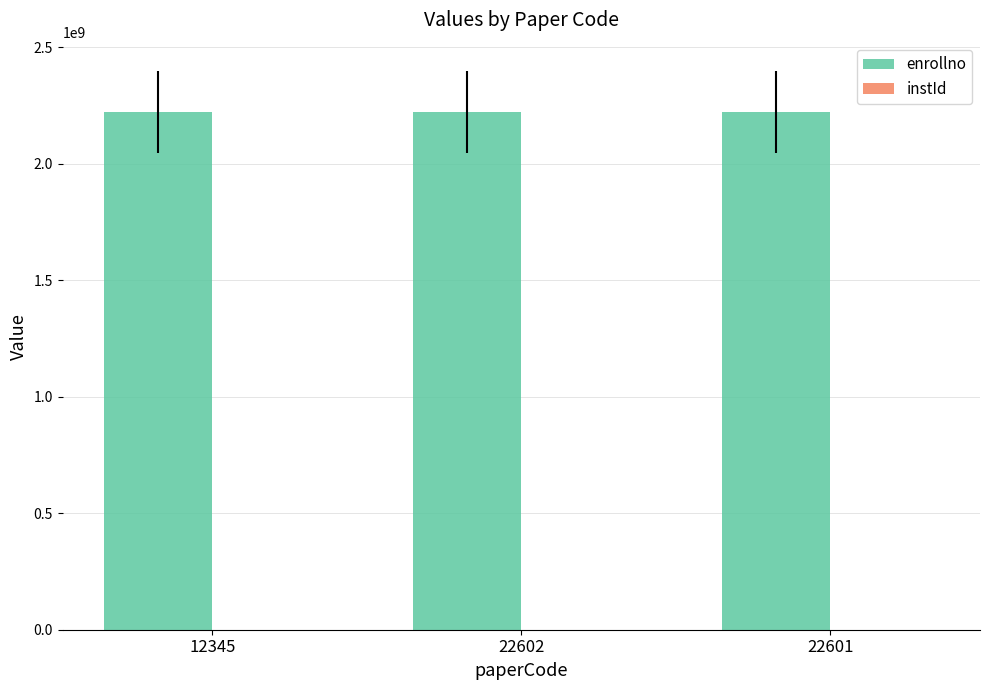

The value of enrollno at 22602 is 2222222222. True or false?

True